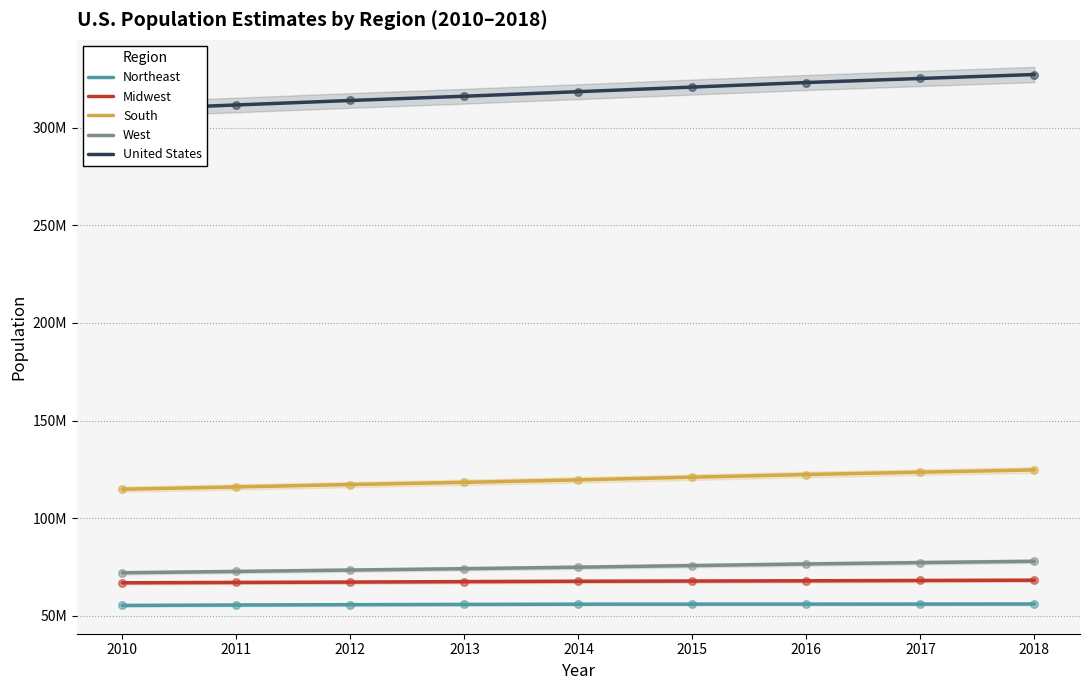

Which series has the largest total across all categories?

United States